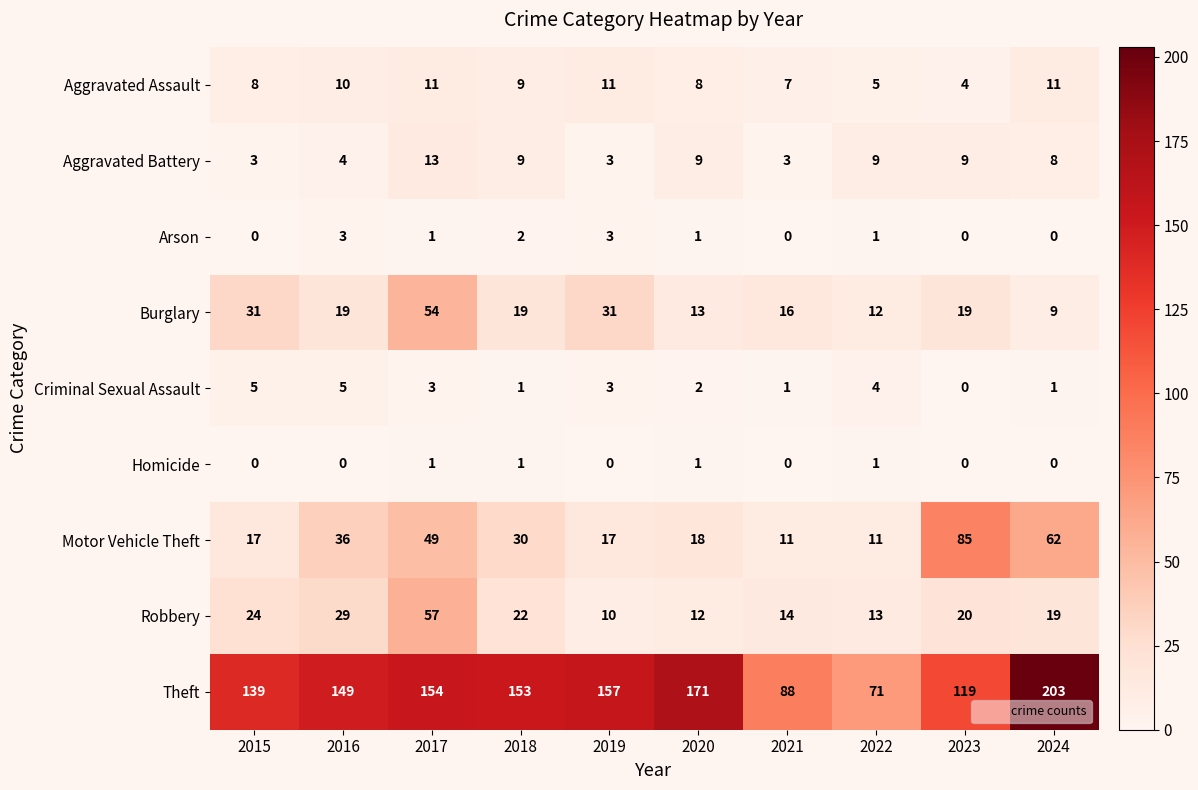

What is the average value of the Burglary series?

22